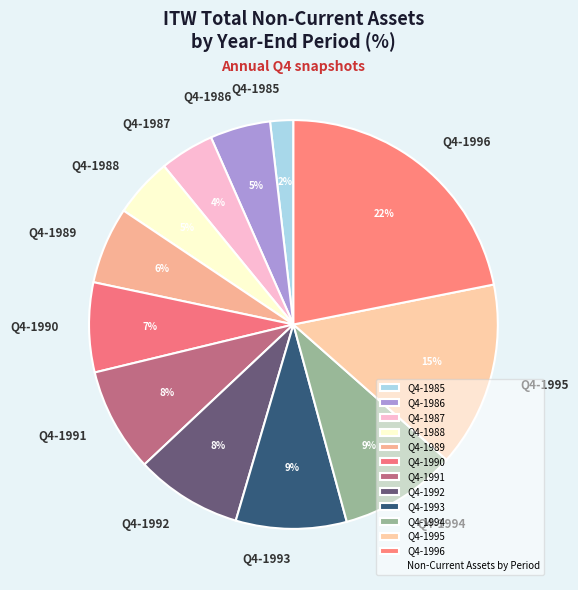

Is the sum of Q4-1986 and Q4-1992 greater than half?

No